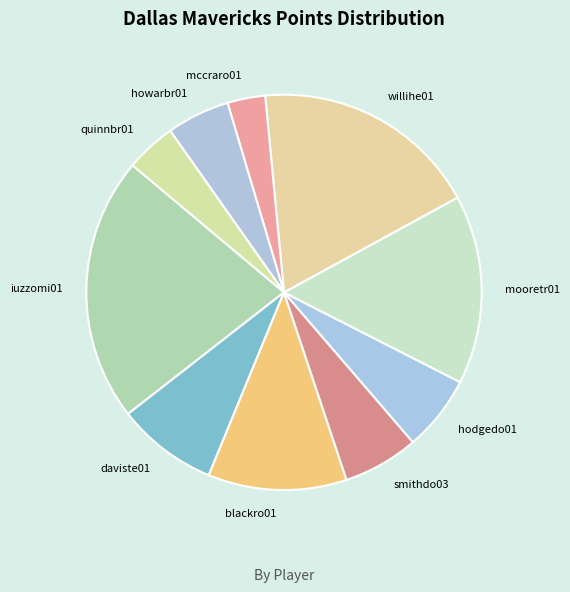

Is there a majority slice in this chart?

No